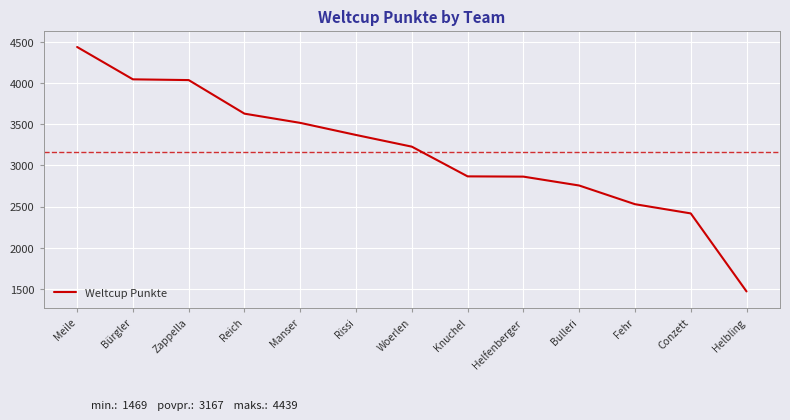

True or false: there are more than 2 points higher than both neighbors.

False